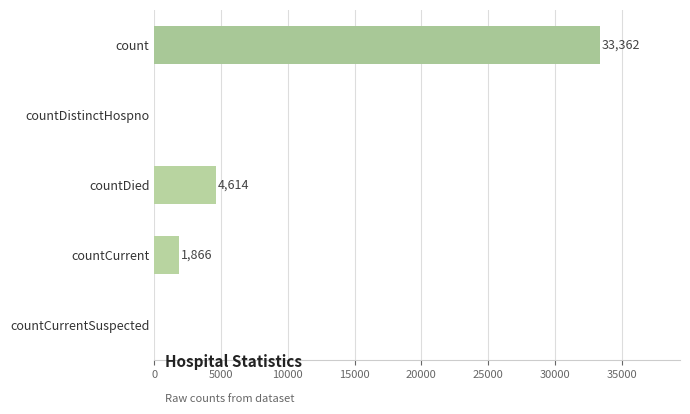

Between countDied and count, which is larger?

count